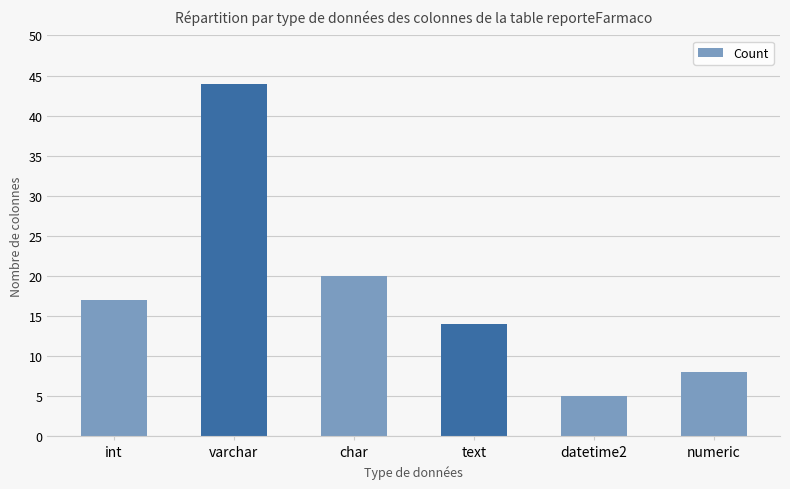

What is the difference between the values at varchar and text?

30